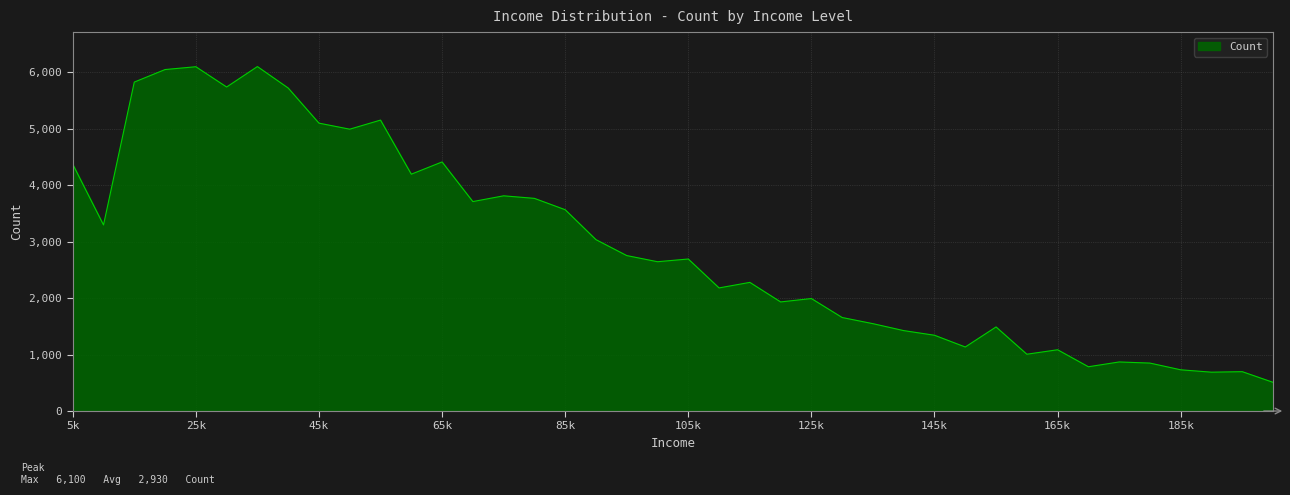

What is the maximum value shown in the chart?

6100